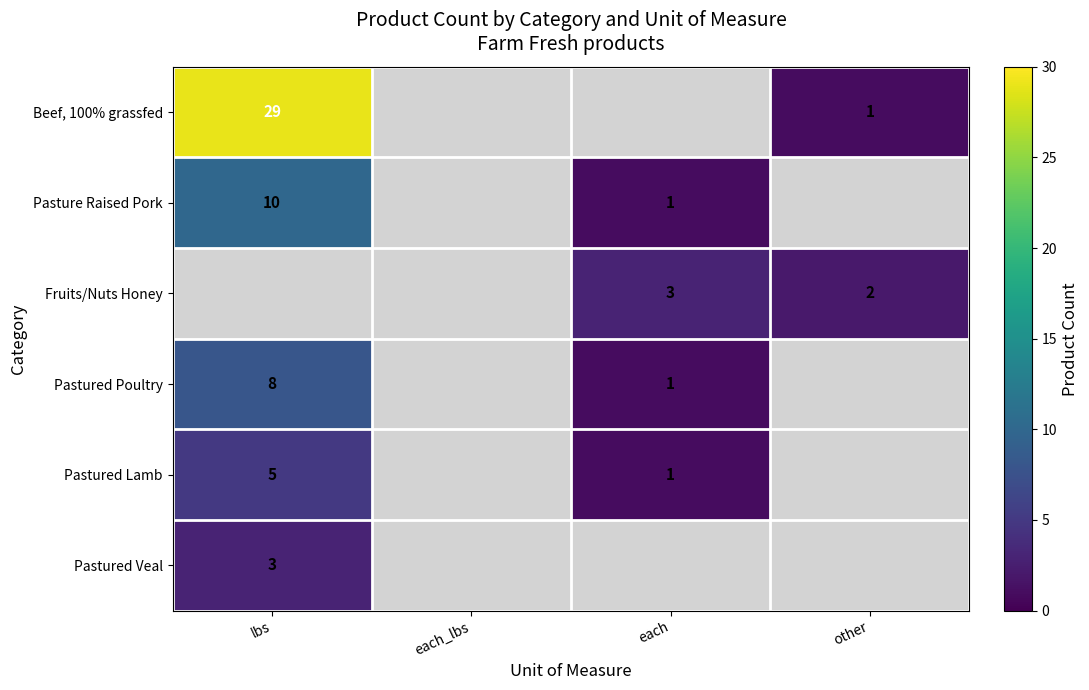

The Pasture Raised Pork series shows 10 at lbs. True or false?

True